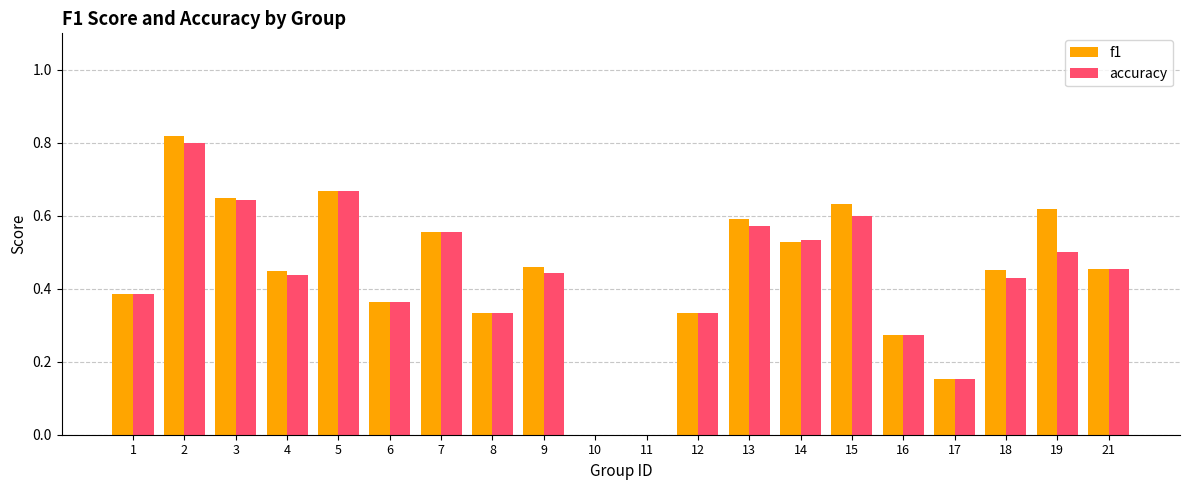

What is the sum of the accuracy values at 15 and 3?

1.2